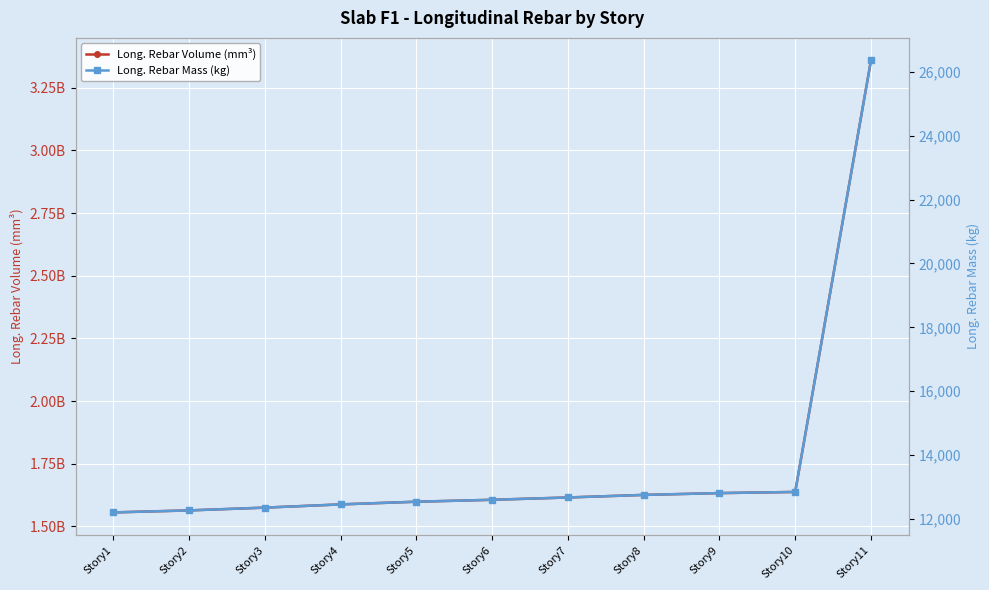

At which label does Long. Rebar Mass (kg) first exceed 12599?

Story6